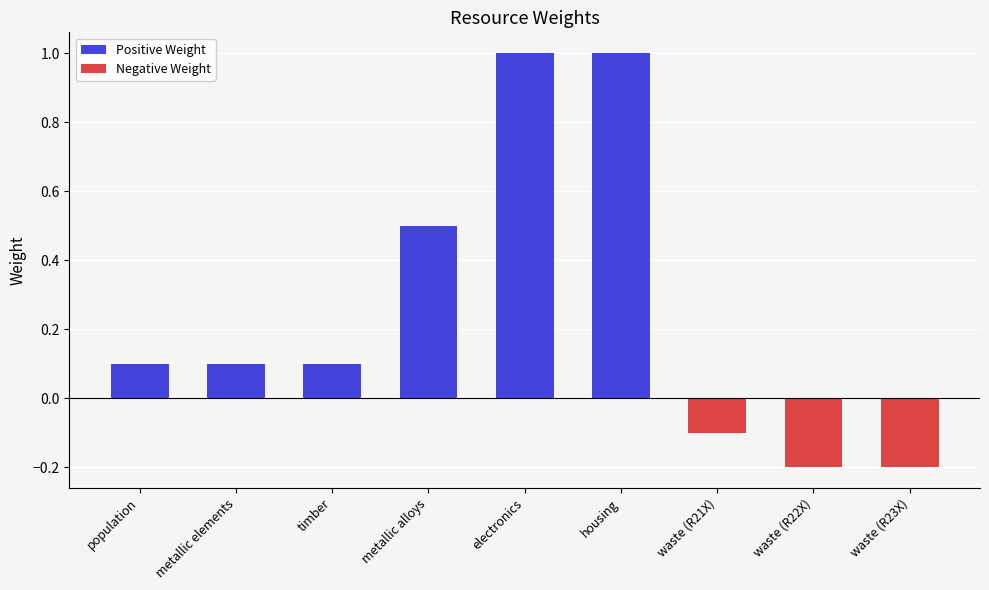

How many values are below zero?

3